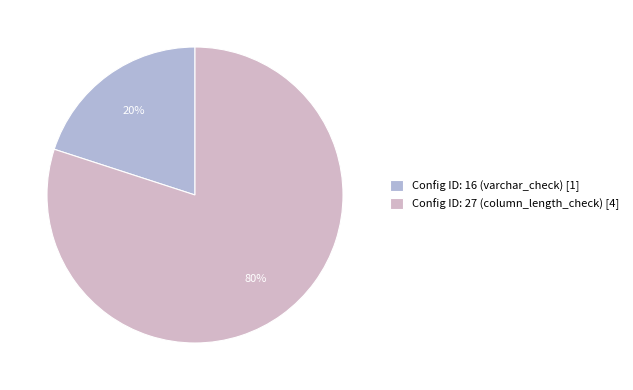

How many segments does this pie chart have?

2